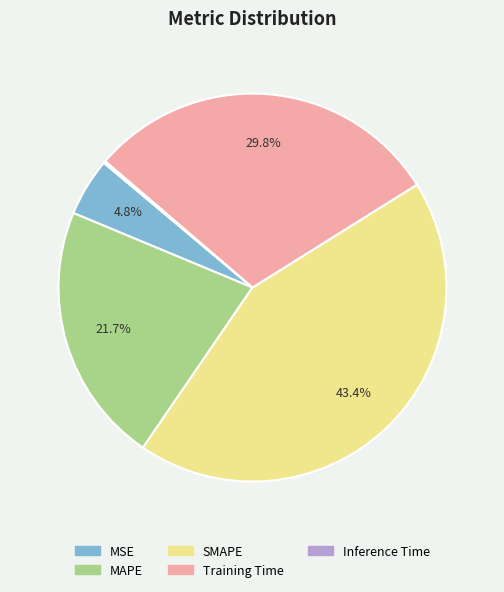

What is the ratio of the value at MAPE to the value at SMAPE?

0.5